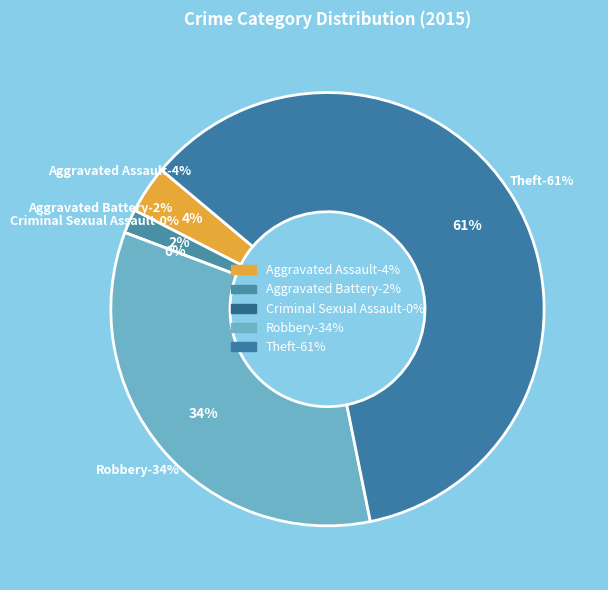

Do Robbery and Aggravated Assault together represent more than half of the pie?

No